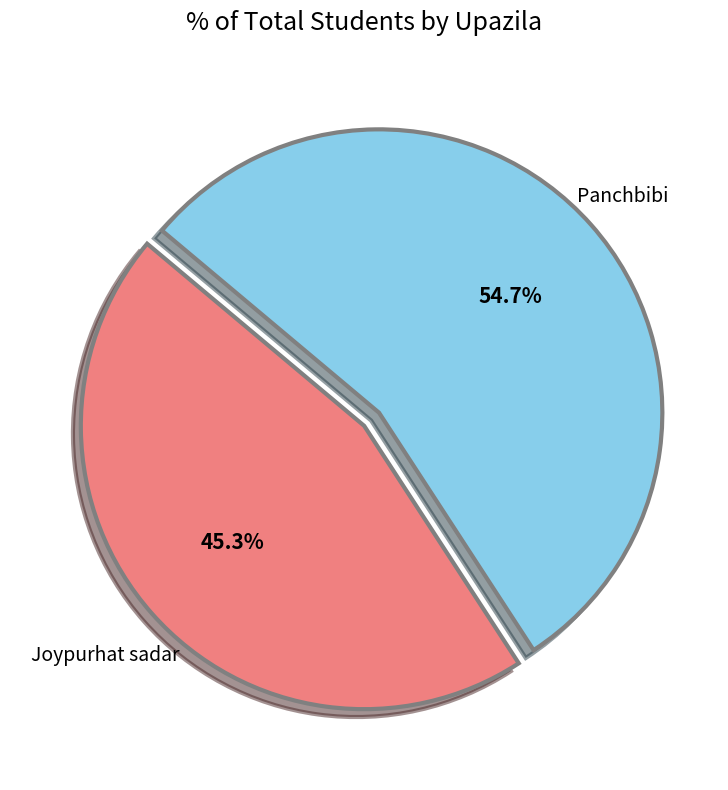

Is there a majority slice in this chart?

Yes